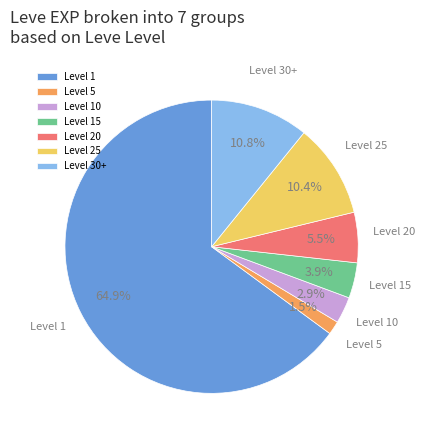

Is there a majority slice in this chart?

Yes